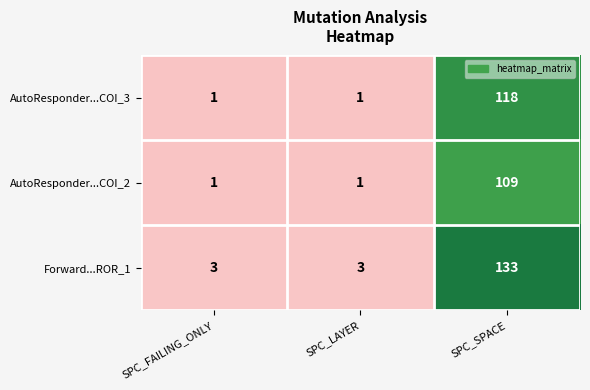

Reading left to right, list all the values displayed in this chart.

AutoResponder...COI_3: 1	1	118
AutoResponder...COI_2: 1	1	109
Forward...ROR_1: 3	3	133